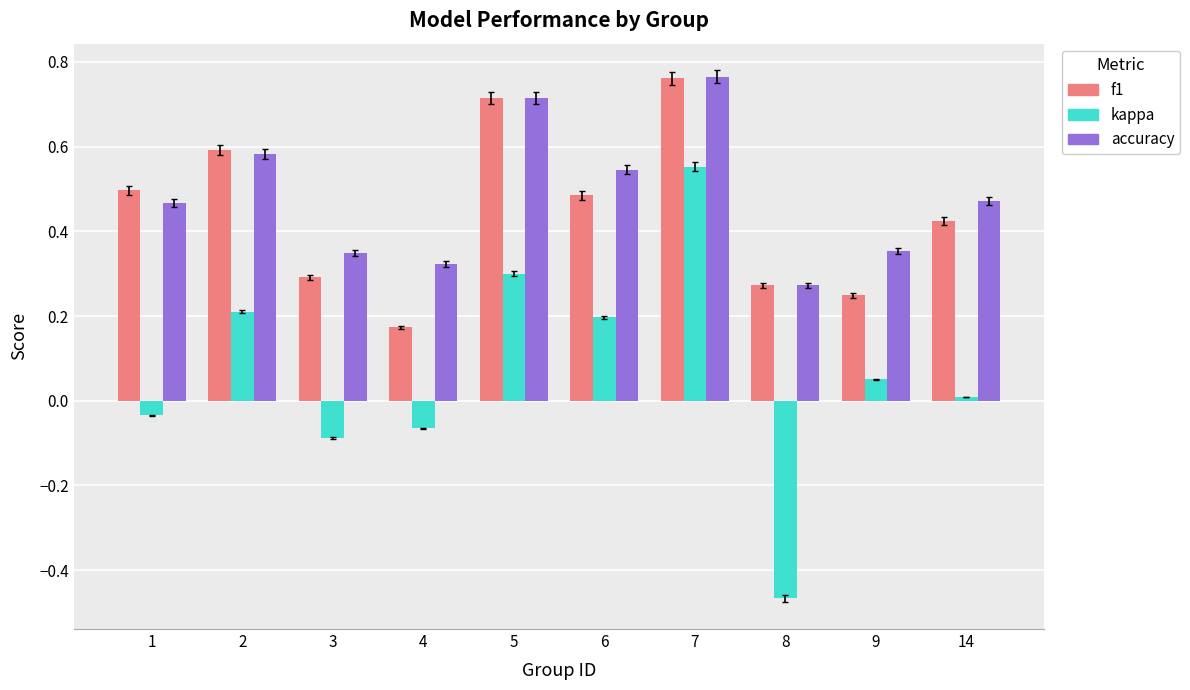

Which series has the largest total across all categories?

accuracy